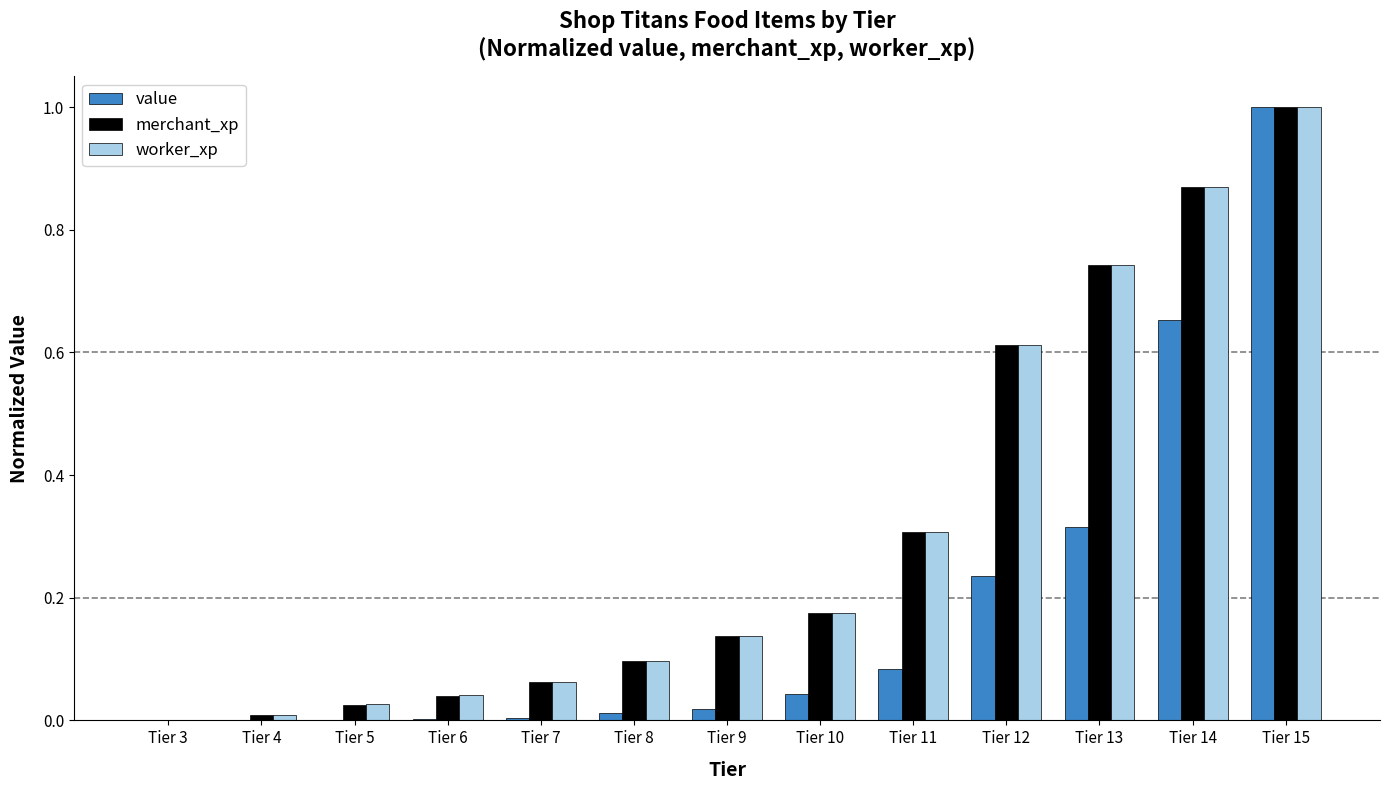

Which category has the highest value across all series?

Tier 15